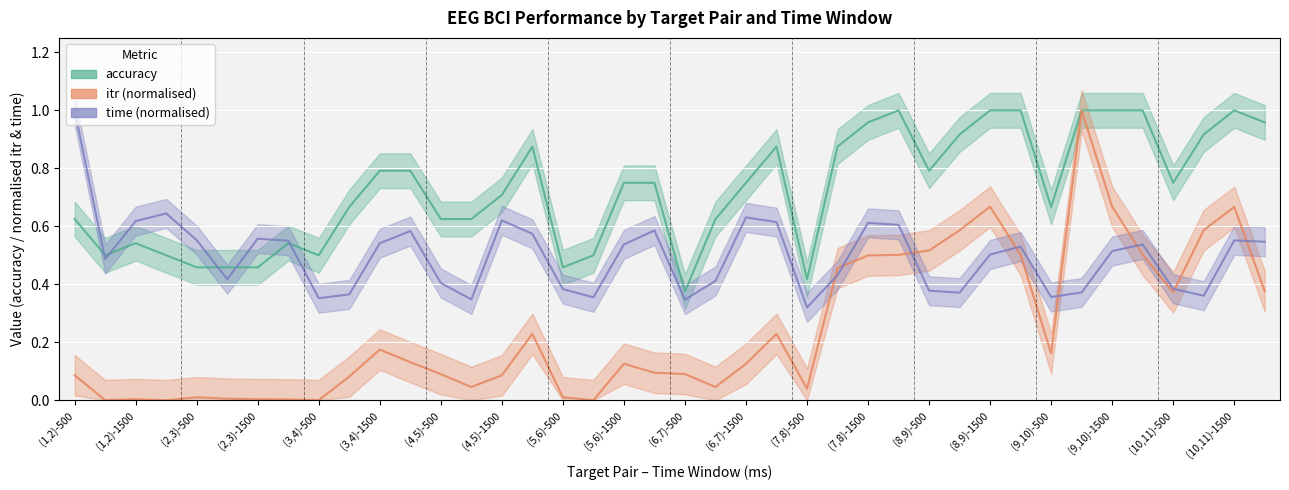

List the series in order of their peak value, highest first.

accuracy, itr (norm.), time (norm.)